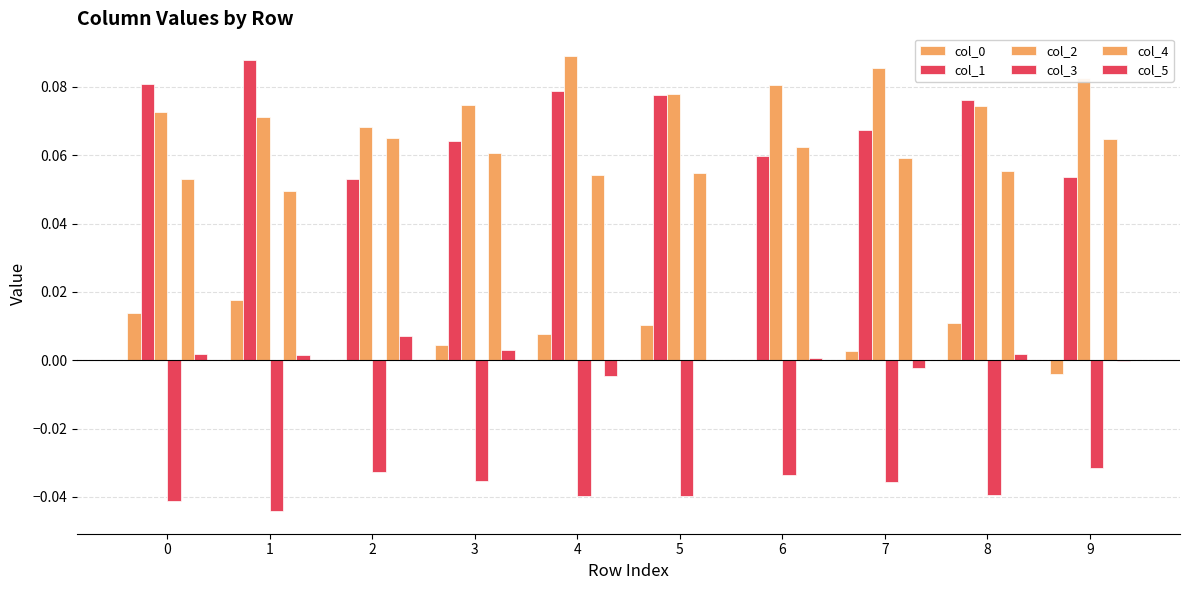

What value does the col_2 series have at 7?

0.1